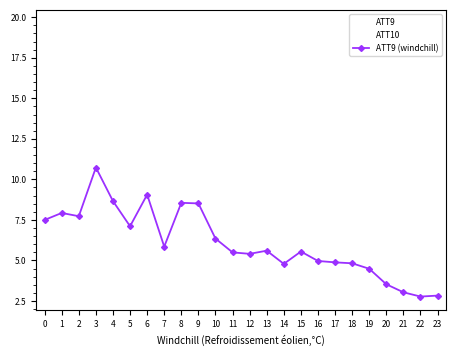

Which category has the highest value across all series?

3